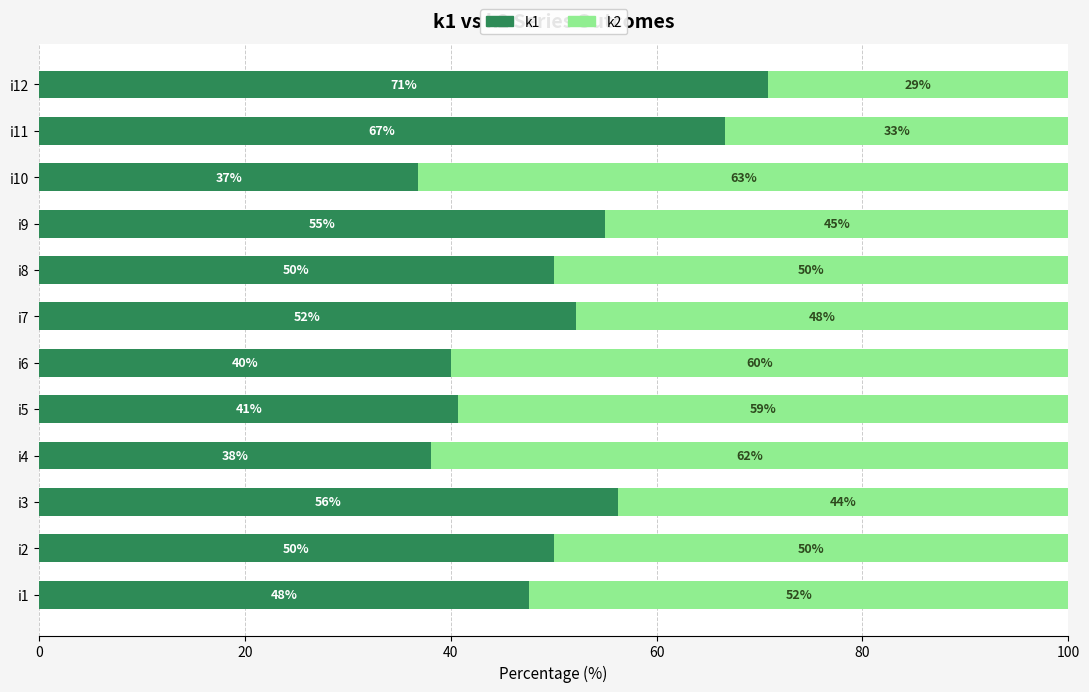

Where is k1 nearest to the value 53?

i7